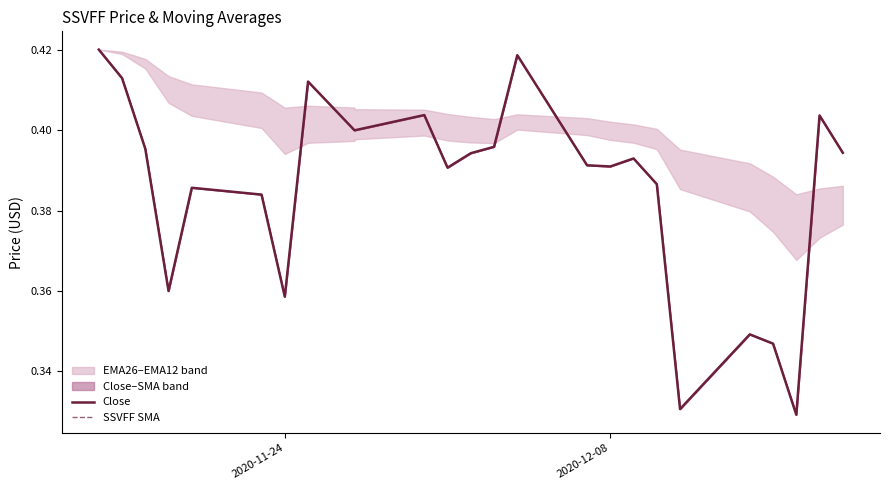

List the series in order of their peak value, highest first.

Close, SSVFF SMA